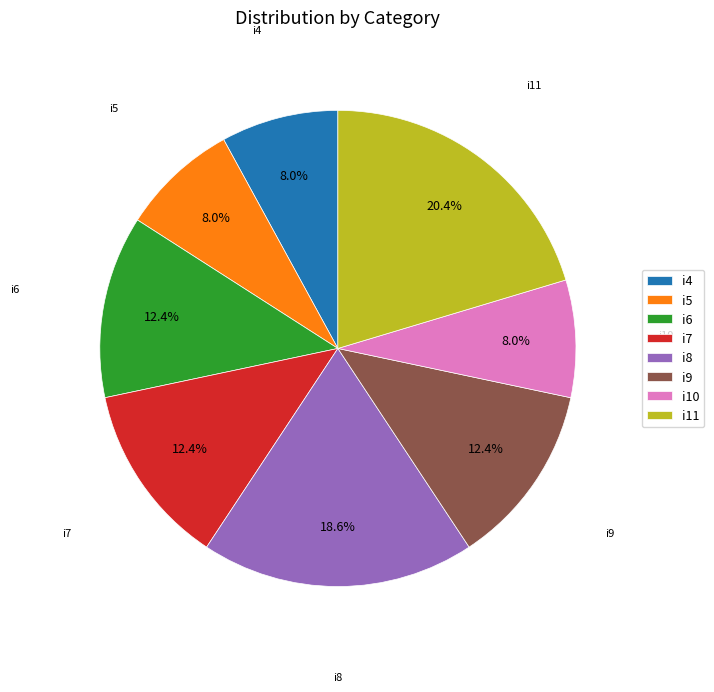

Is there any slice that represents more than half of the pie?

No